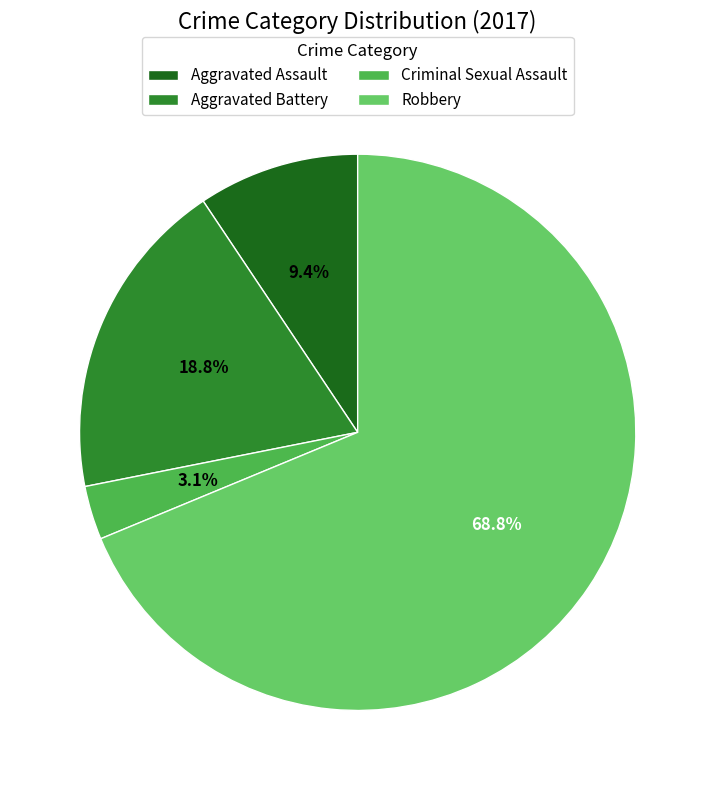

To the nearest percent, what is the average slice percentage?

25%